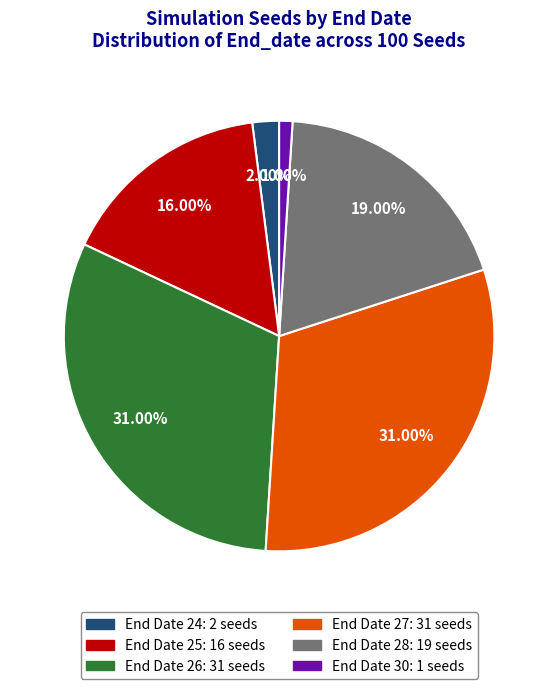

To the nearest percent, what is the average slice percentage?

17%